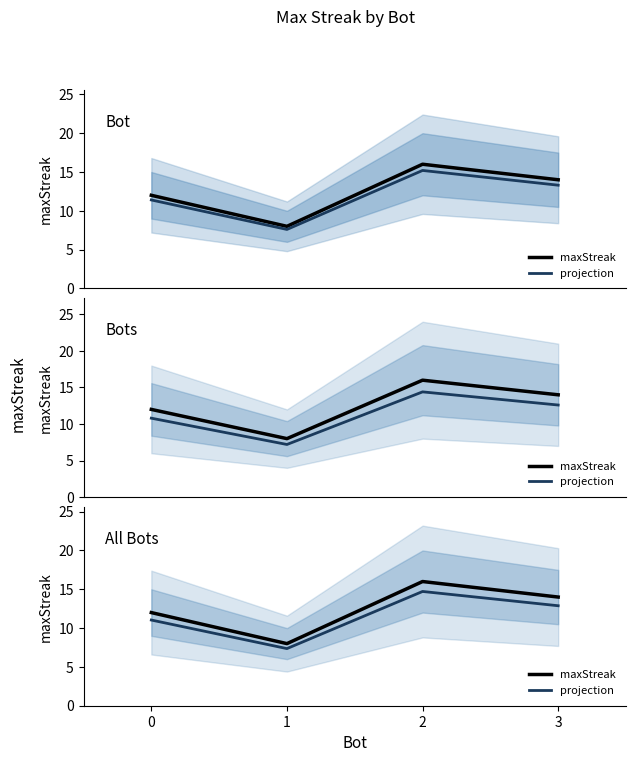

Read the maxStreak value at 1.

8.0